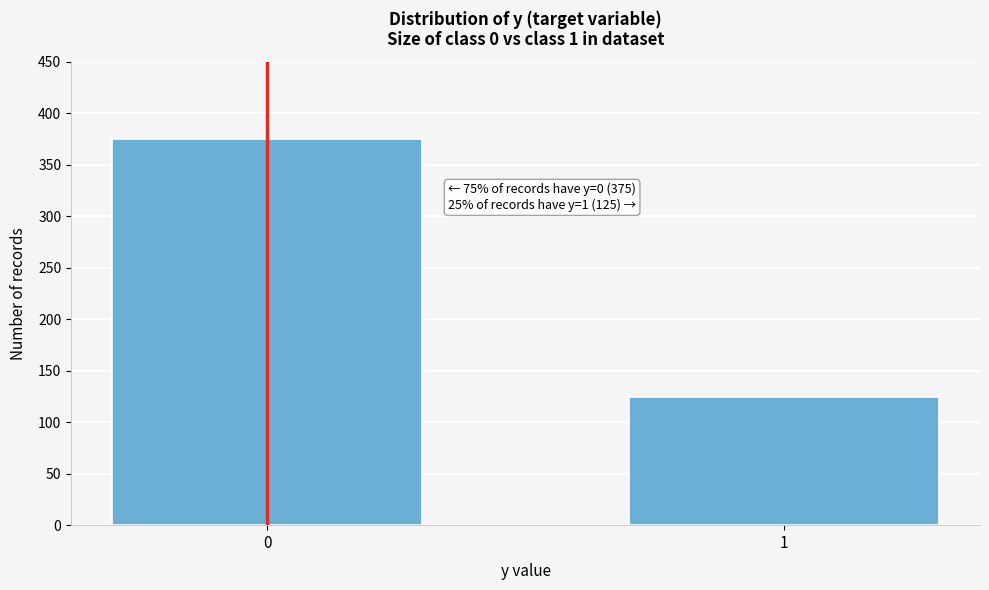

Reading left to right, transcribe all the data shown in this chart.

375	125